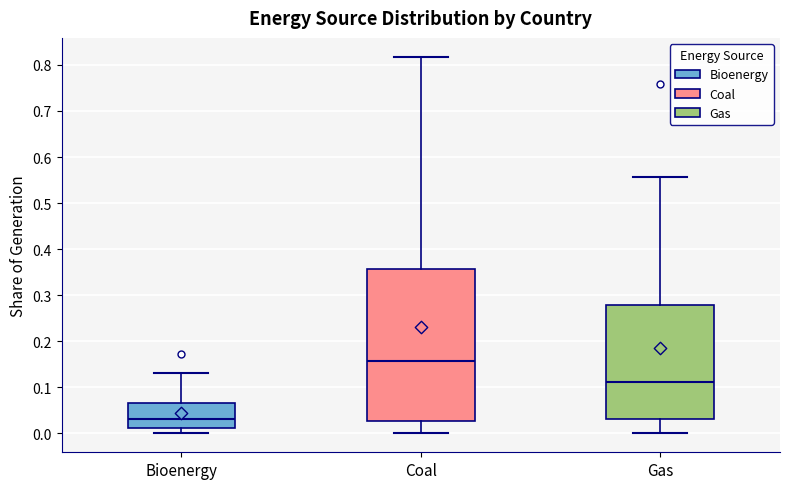

Reading left to right, read every box against the y-axis: the position of its median line, the range the box covers, and the ends of its whiskers. The values are not printed on the chart, so give them approximately, as read against the axis.

Bioenergy: median 0.03, box 0.01 to 0.07, whiskers 0.00 to 0.13
Coal: median 0.16, box 0.03 to 0.36, whiskers 0.00 to 0.82
Gas: median 0.11, box 0.03 to 0.28, whiskers 0.00 to 0.56